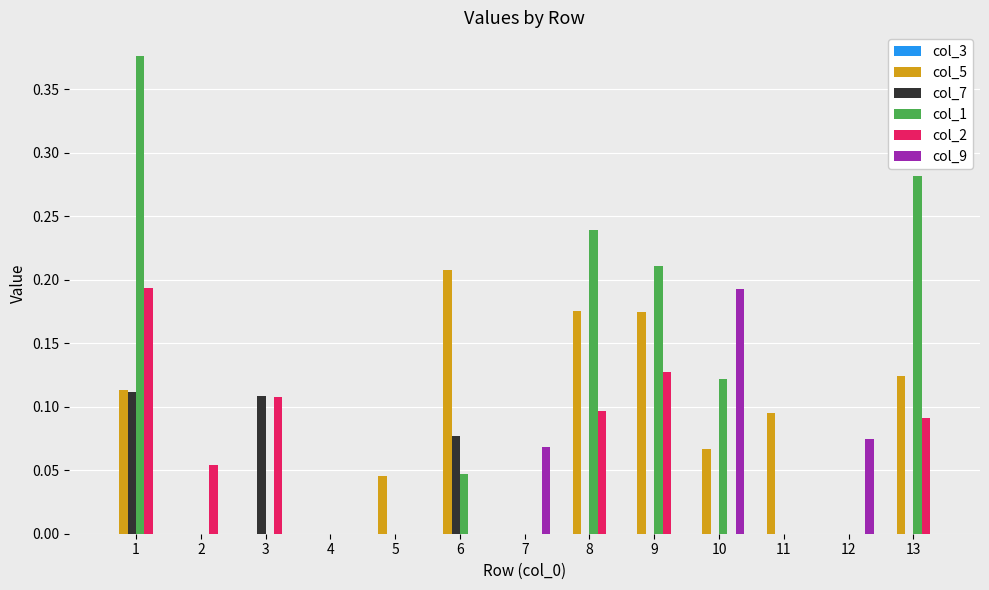

Is the value of col_7 at 7 greater than the value of col_9 at 12?

No